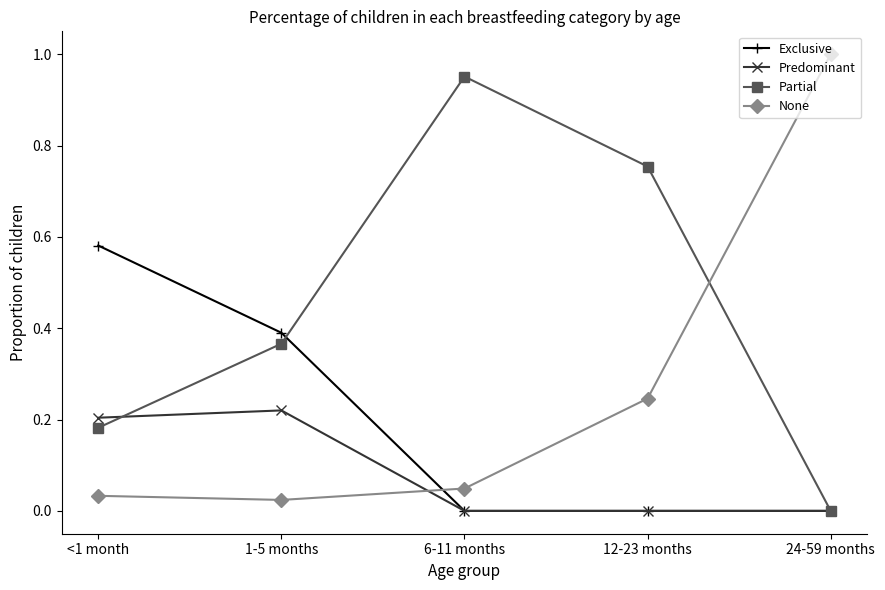

Is the value of Partial at 6-11 months greater than the value of None at <1 month?

Yes